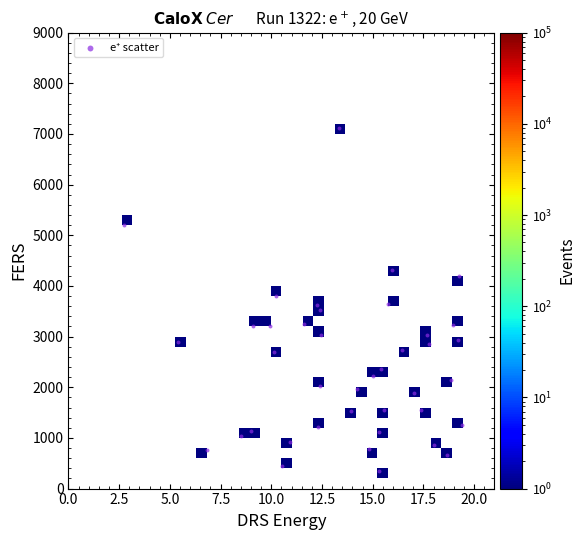

What is the range of Y values (max minus min)?

6764.7